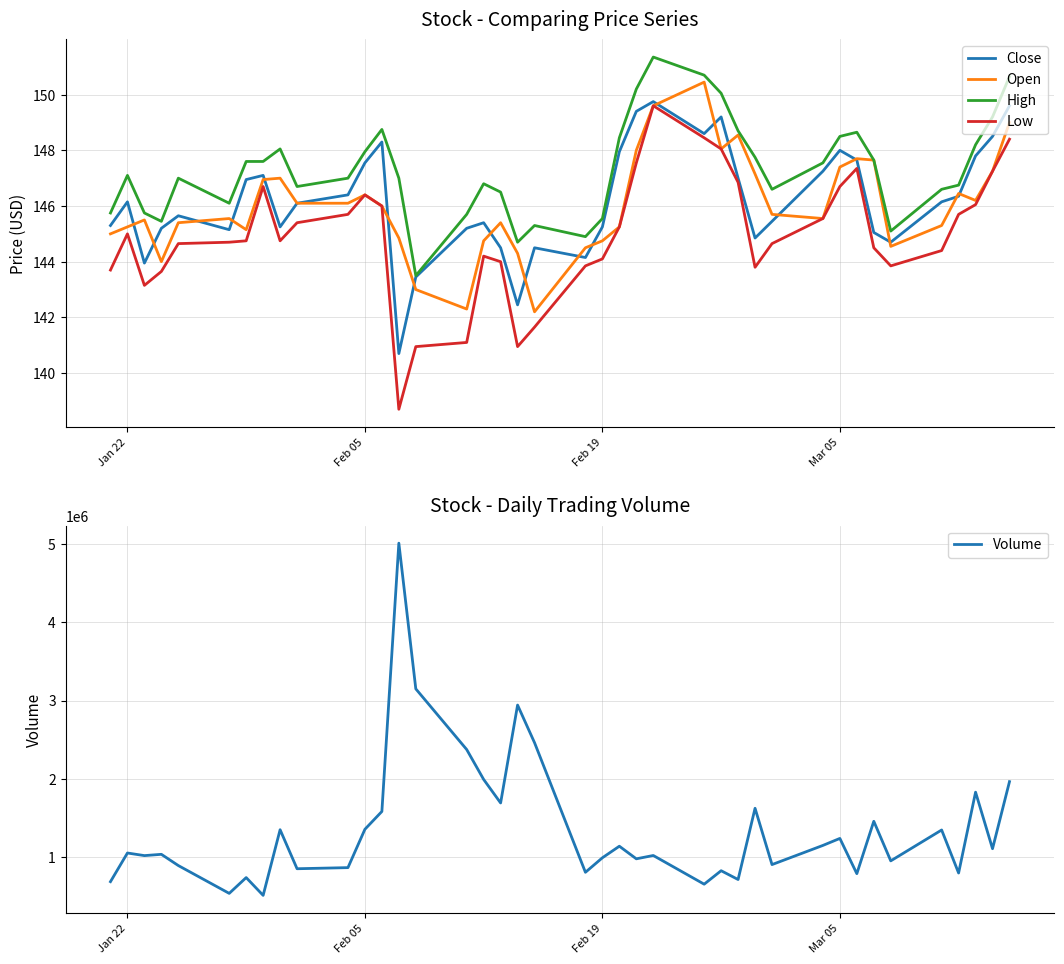

Which series has the largest total across all categories?

Volume